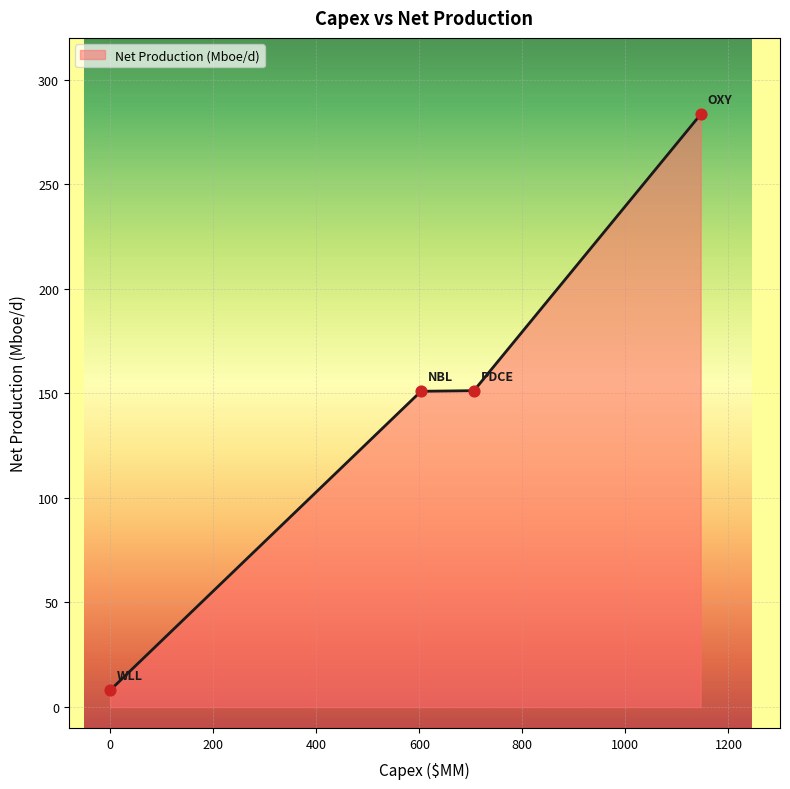

What is the smallest value displayed?

8.0